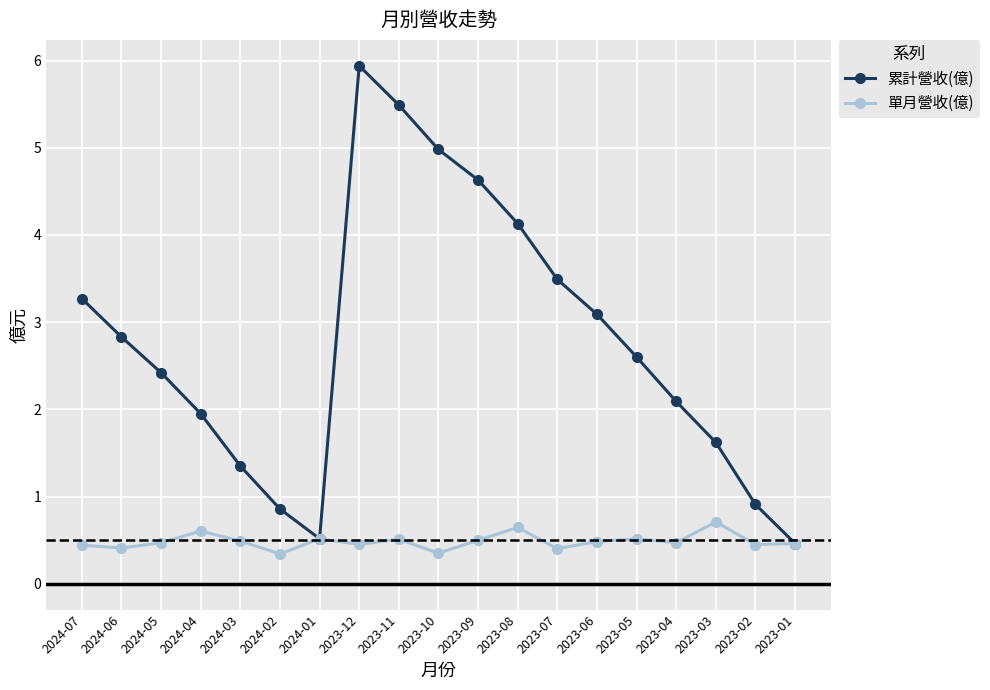

At which category is the sum across all series the highest?

2023-12